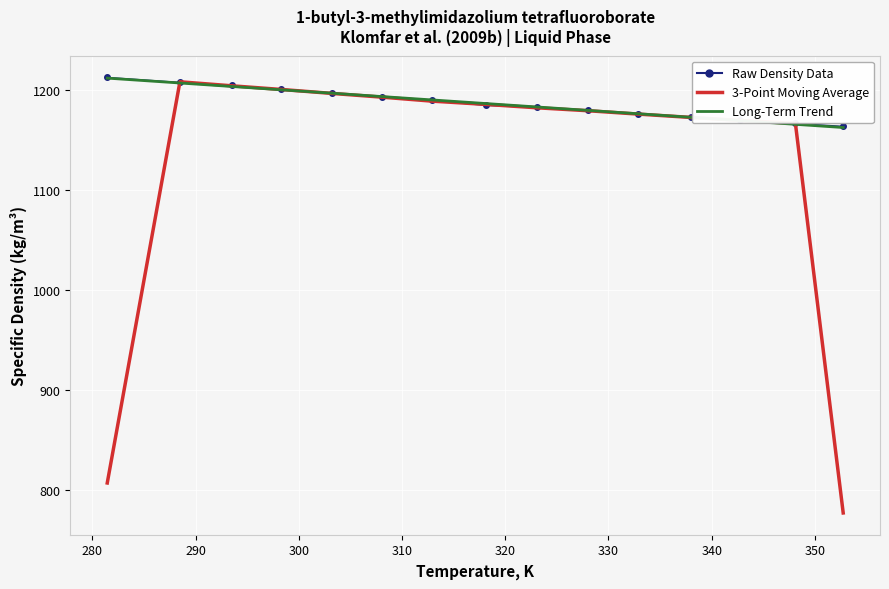

What is the minimum value for Raw Density Data?

1164.0